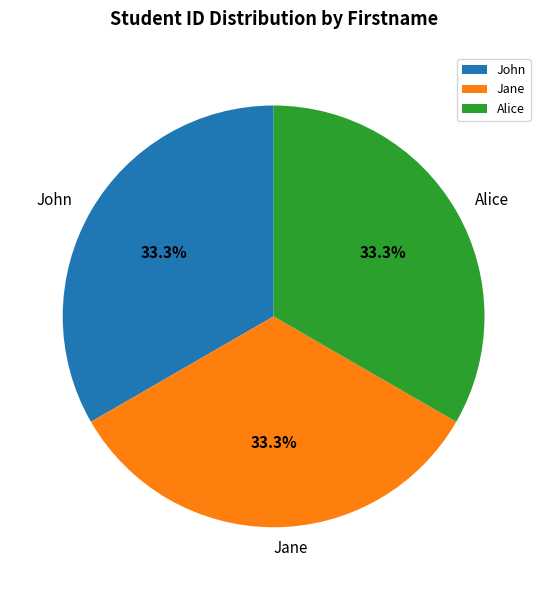

Approximately how many times larger is the value at John compared to Alice?

1.0